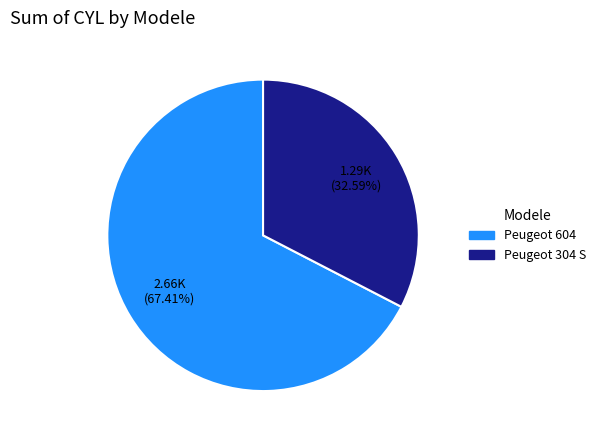

Count the number of slices in the pie.

2